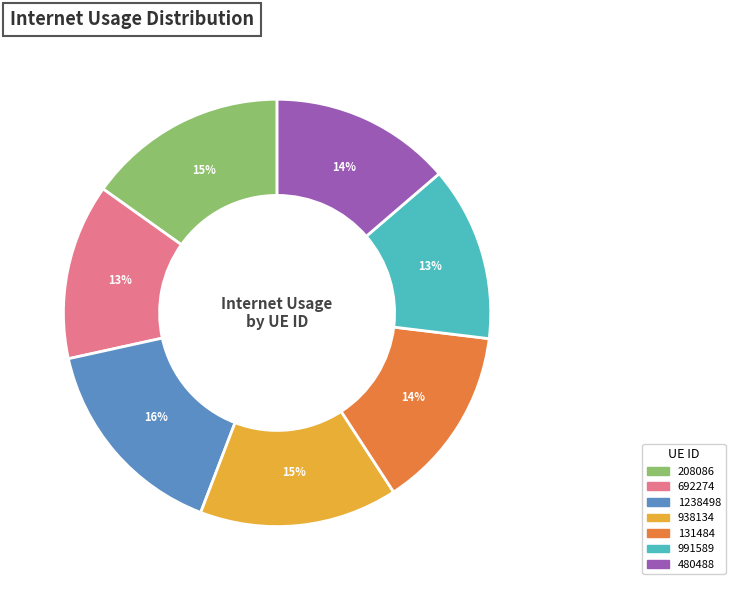

Combined, do 208086 and 991589 account for over 50%?

No